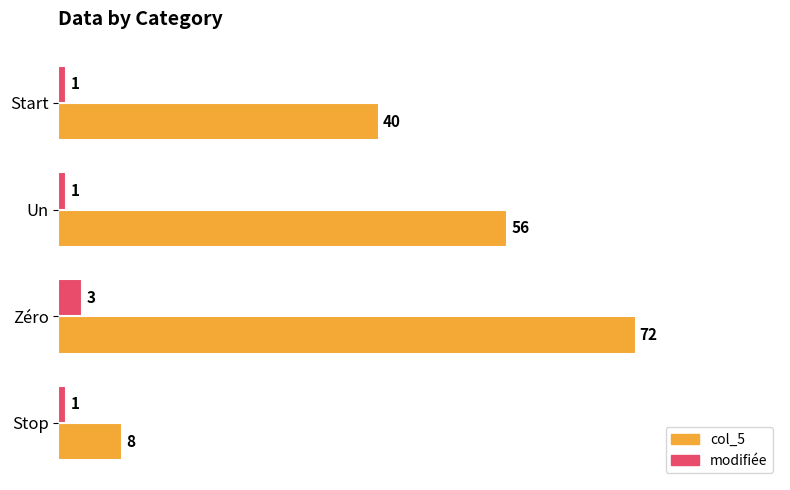

What is the difference between the maximum and minimum values in the modifiée series?

2